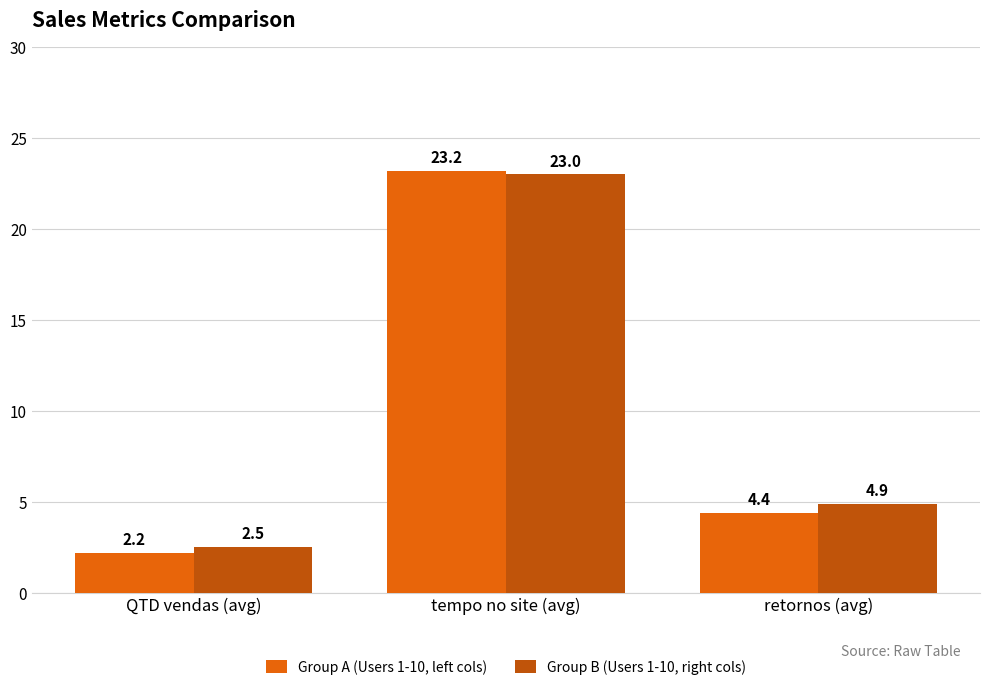

What position from the left is QTD vendas (avg)?

1